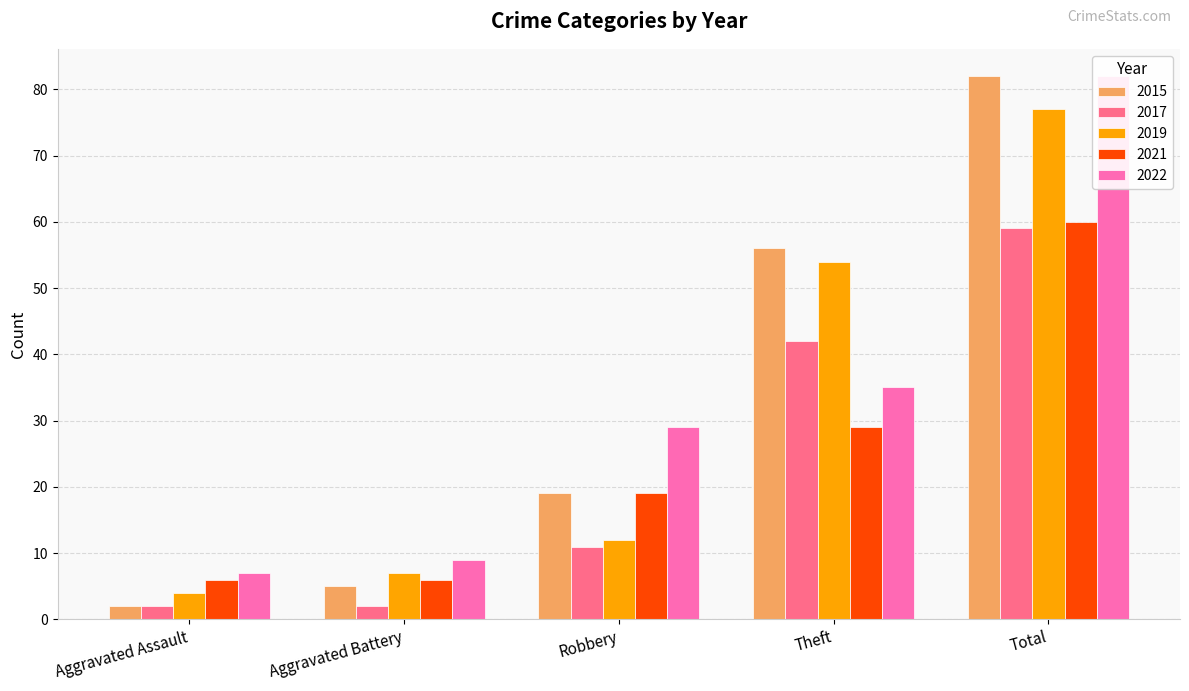

At which label does 2019 first exceed 12?

Theft